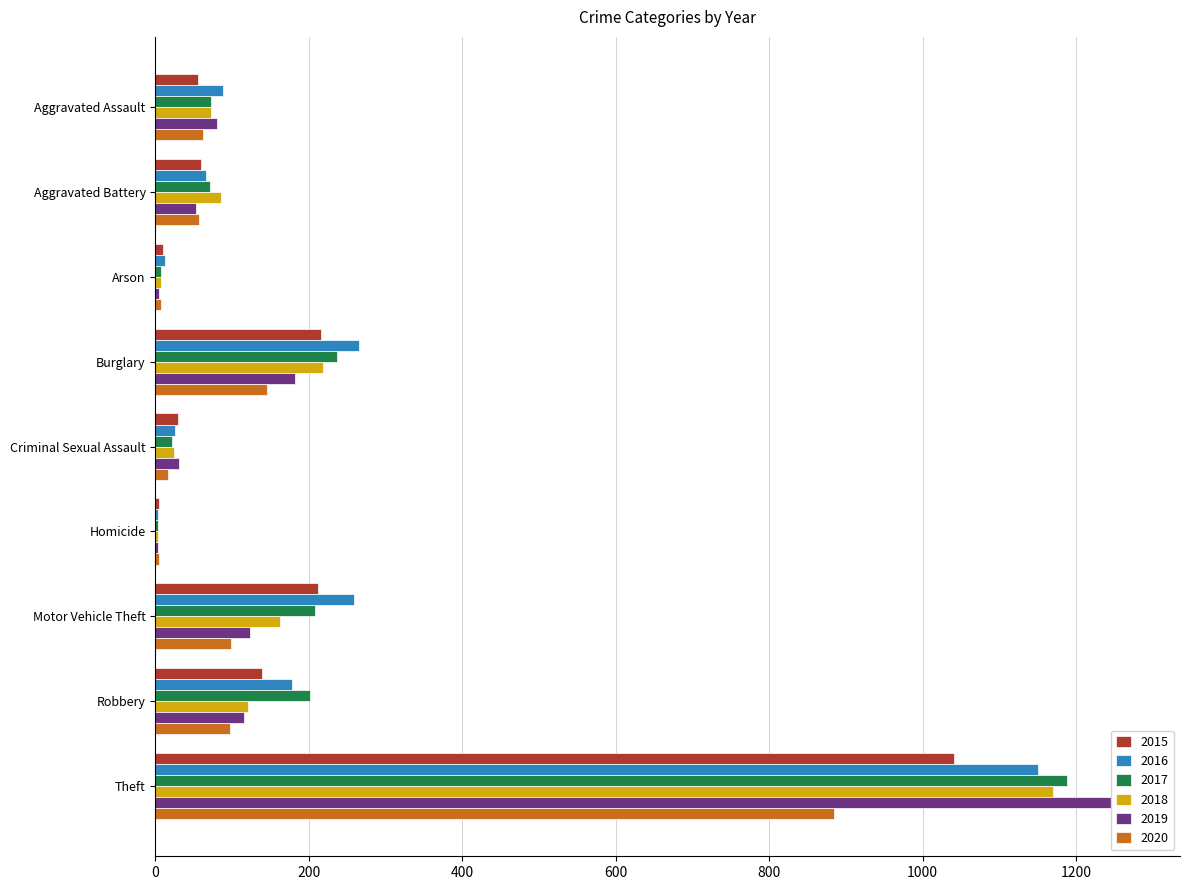

Rank the categories by 2015 value from lowest to highest.

Homicide, Arson, Criminal Sexual Assault, Aggravated Assault, Aggravated Battery, Robbery, Motor Vehicle Theft, Burglary, Theft